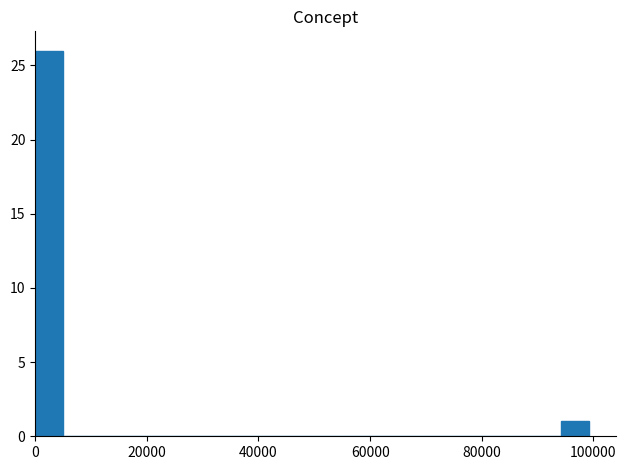

Read against the x-axis, roughly where is the centre of the tallest bar?

2000